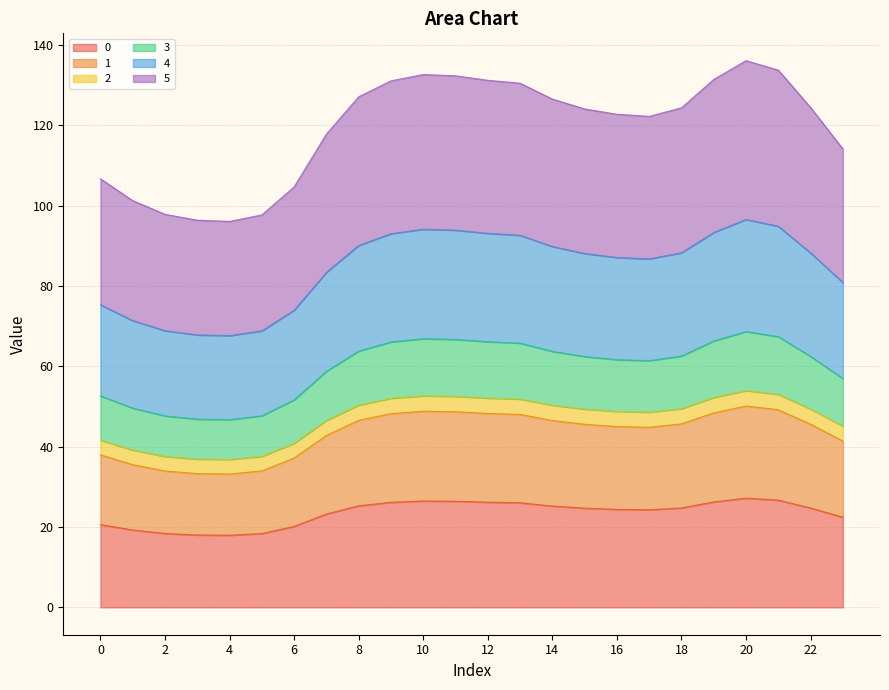

Does the chart display data point markers on the line(s)?

No